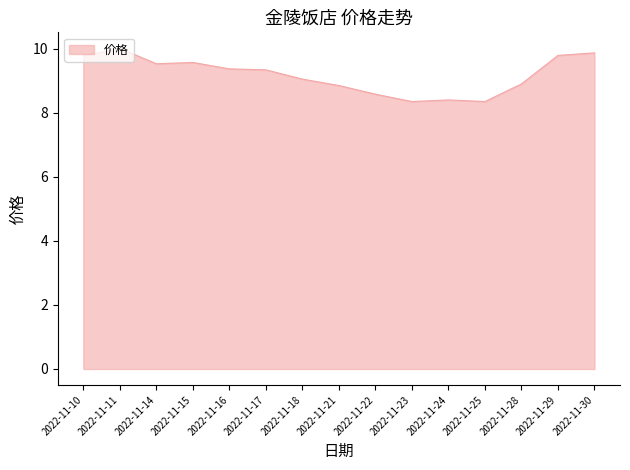

The chart shows a value of 8.4 at 2022-11-24. True or false?

True